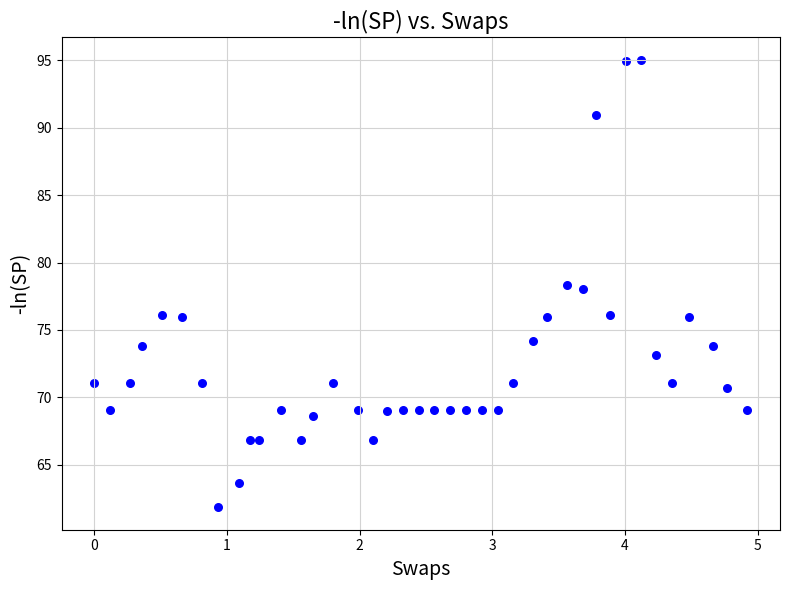

What is the range of Y values (max minus min)?

33.2